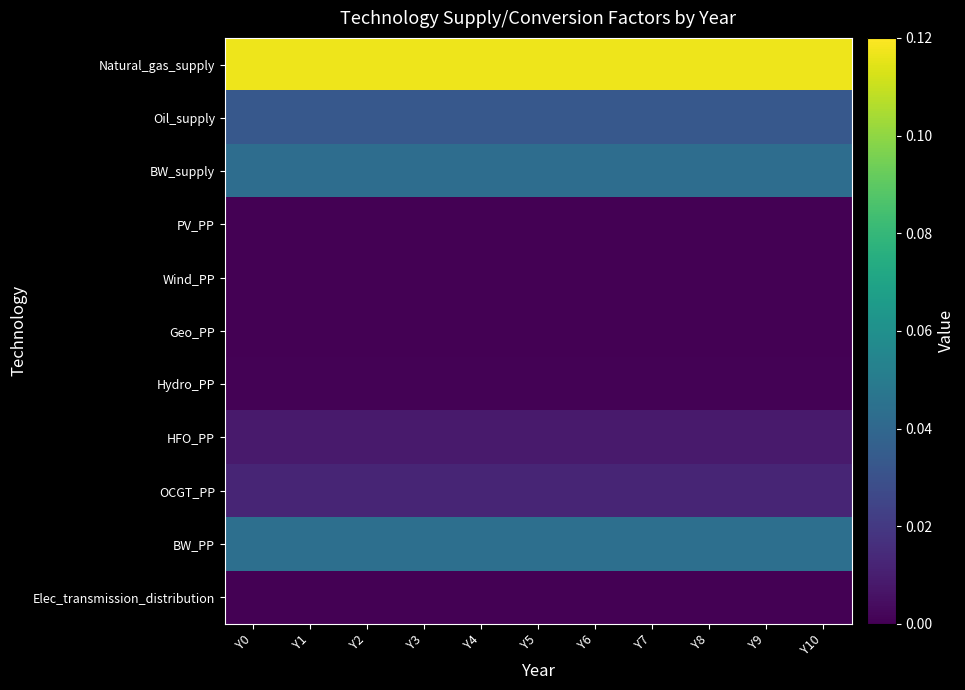

List the series in order of their peak value, highest first.

Natural_gas_supply, BW_PP, BW_supply, Oil_supply, OCGT_PP, HFO_PP, Hydro_PP, PV_PP, Wind_PP, Geo_PP, Elec_transmission_distribution